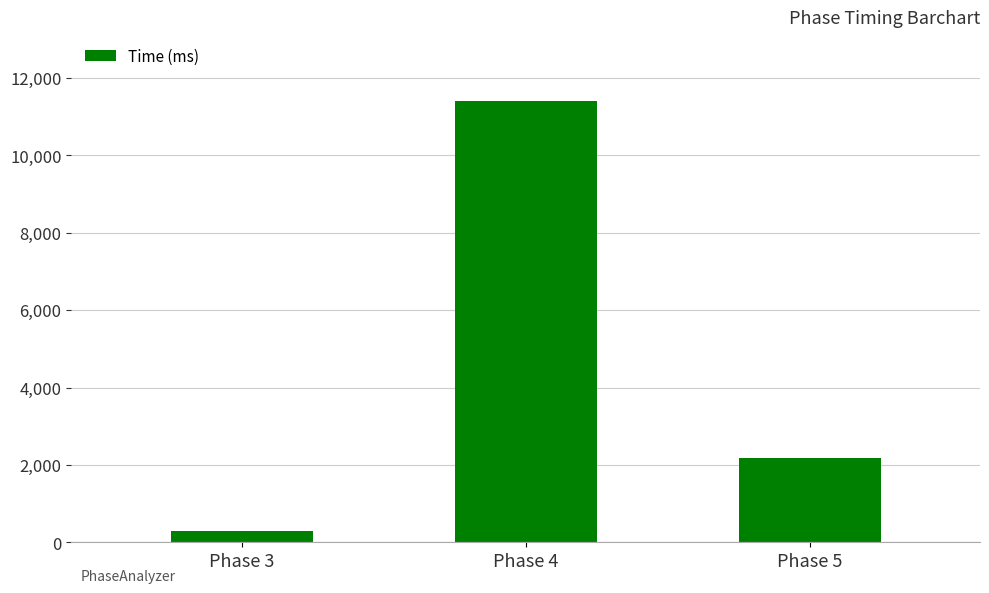

Does the chart contain stacked bars?

No